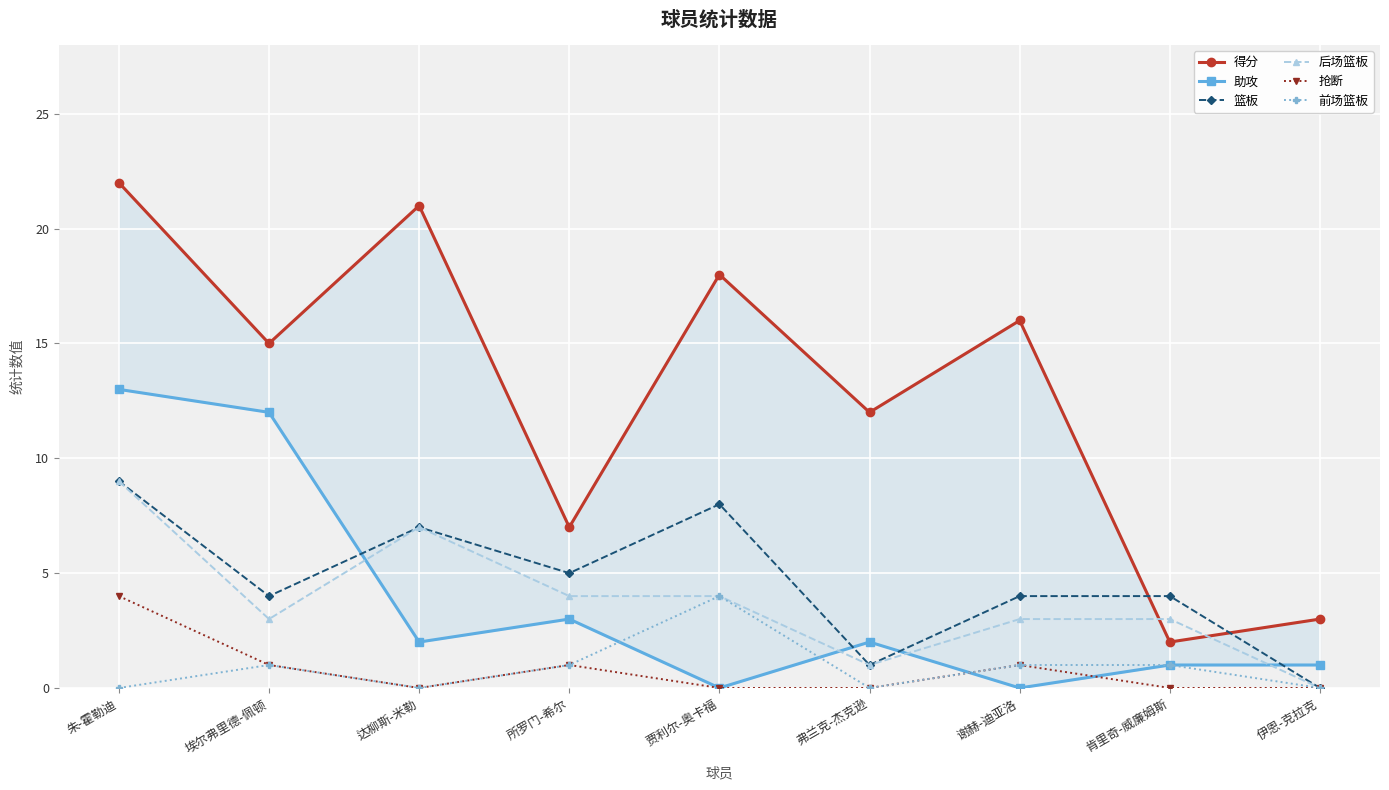

How many lines are shown in the chart?

6